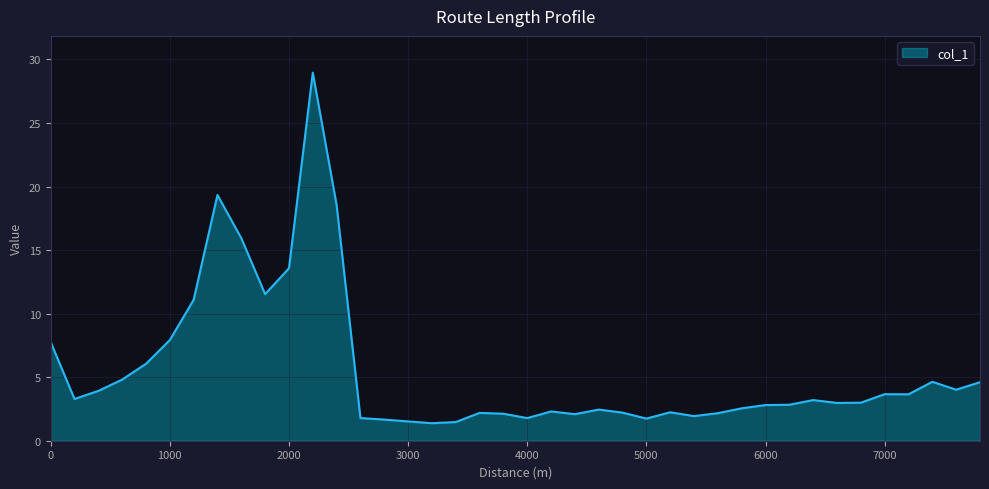

What is the smallest value displayed?

1.4